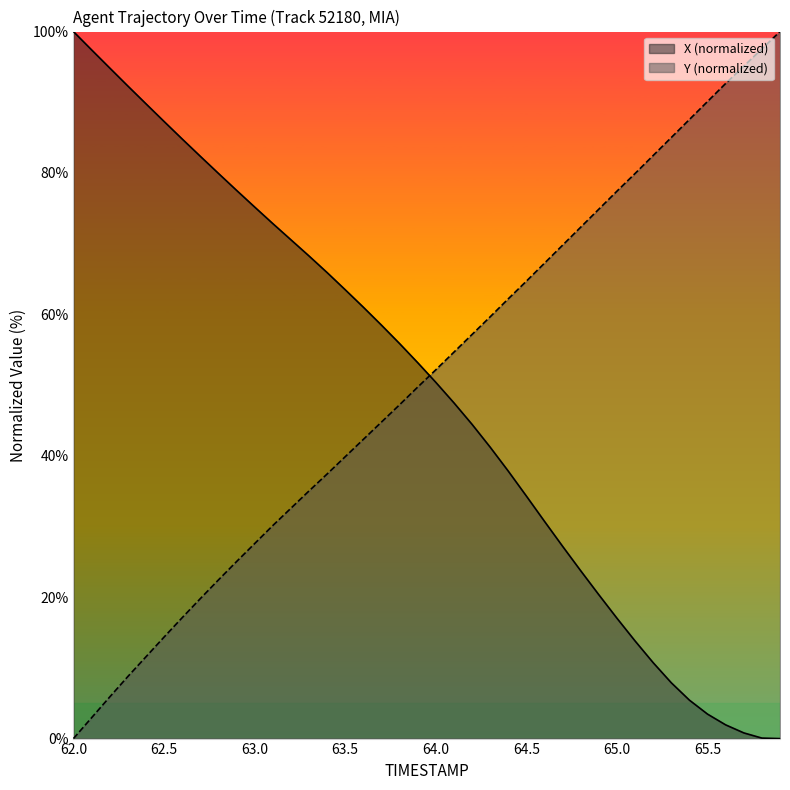

How many times do X and Y cross each other?

1